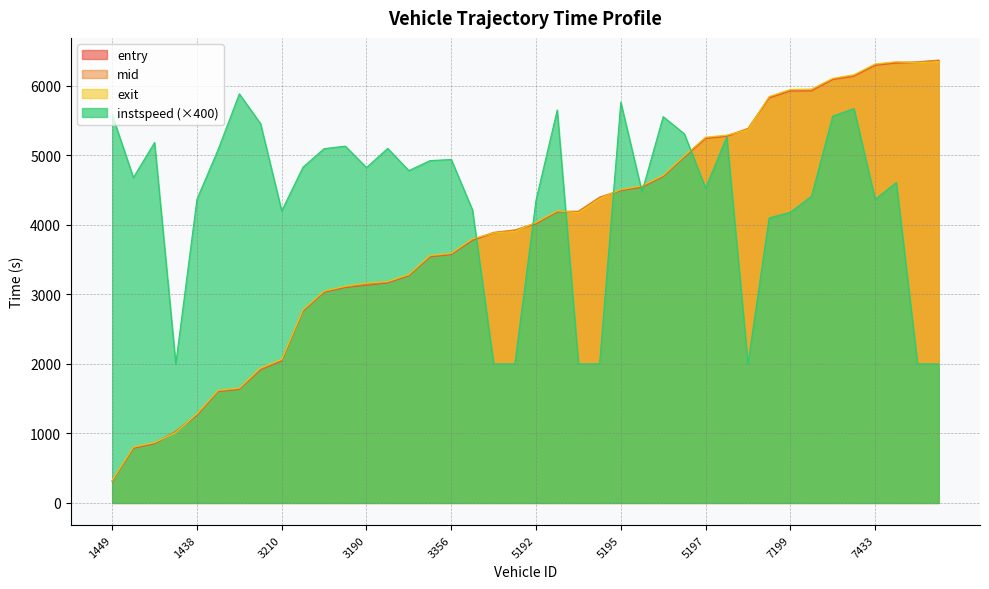

Where is instspeed nearest to the value 3942?

7442